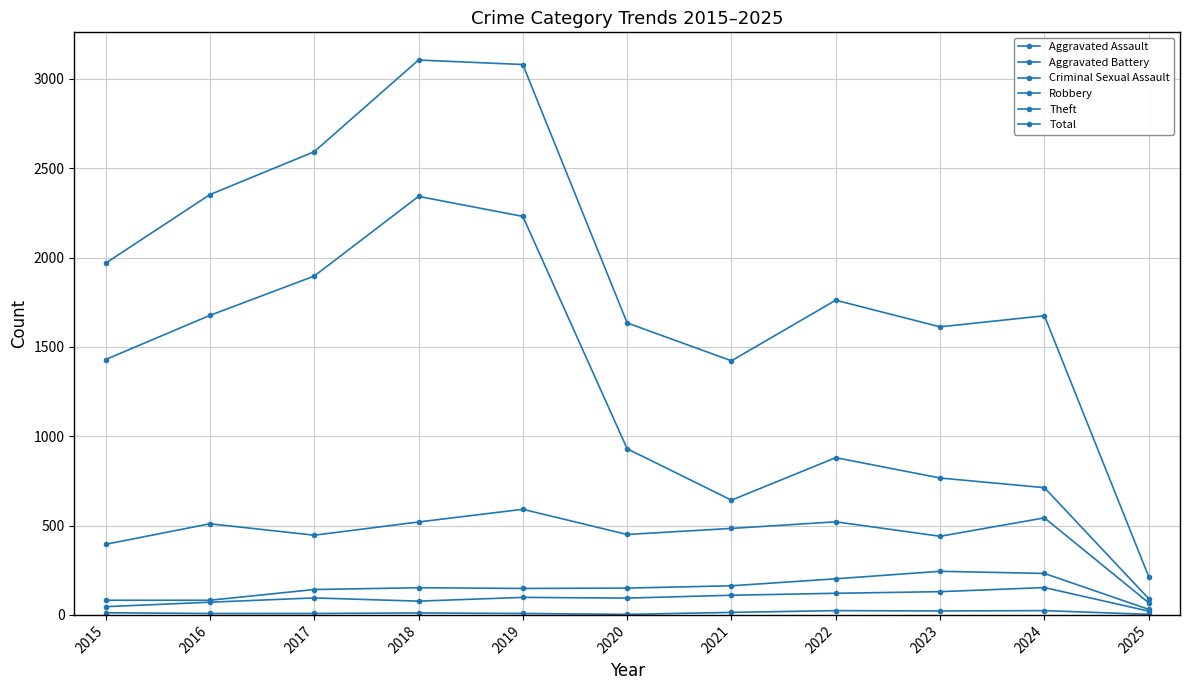

In Total, how many points are higher than both neighbors (excluding endpoints)?

3